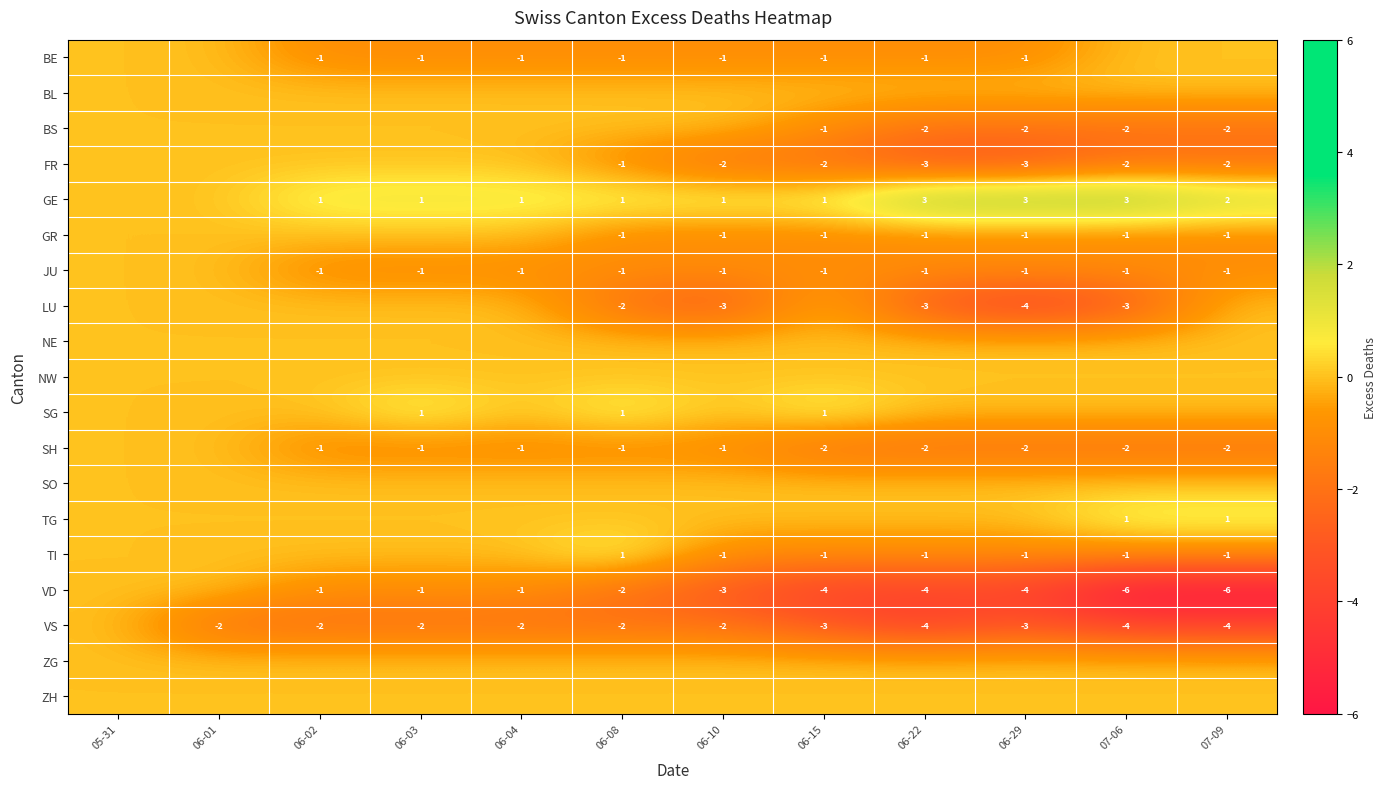

What is the sum of the VD values at 06-22 and 06-02?

-5